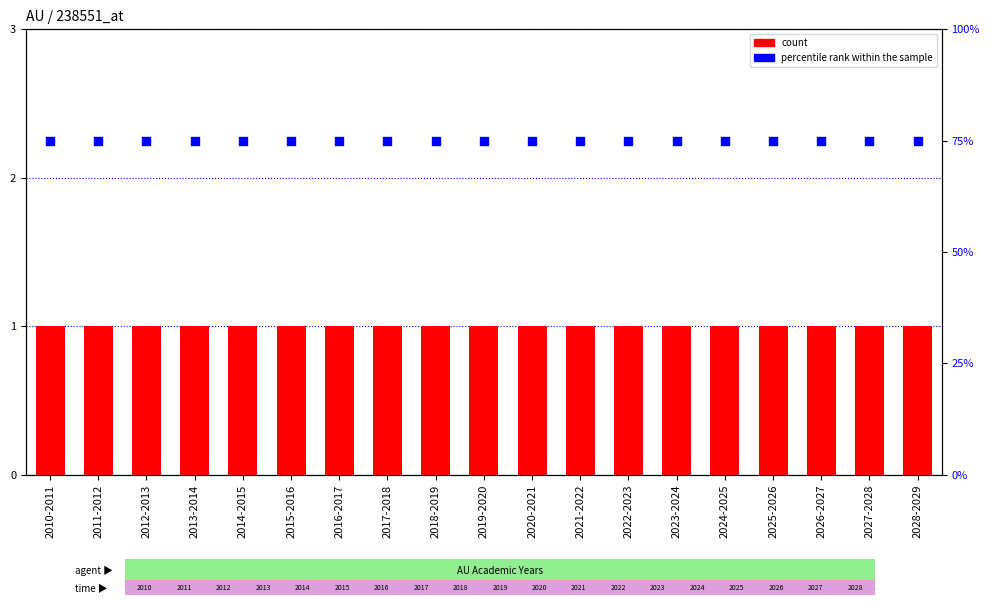

What is the total value across all series at 2021-2022?

76